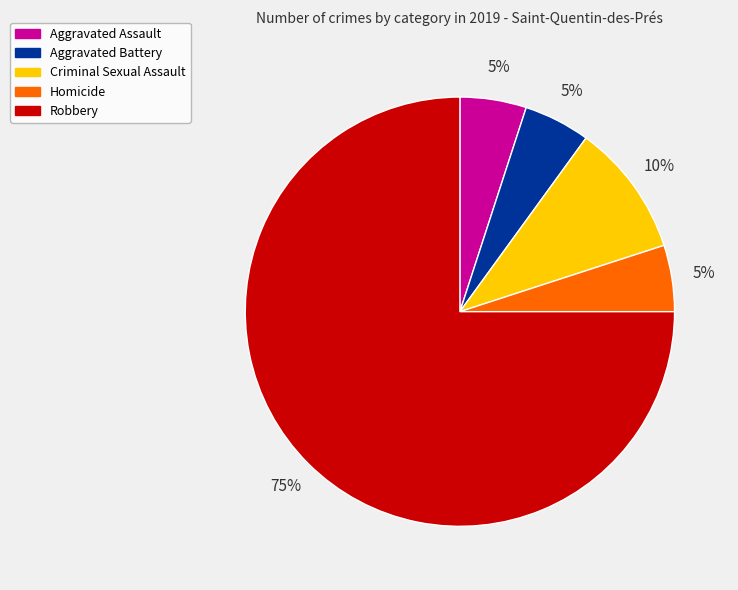

The Aggravated Battery slice represents 5% of the pie. True or false?

True